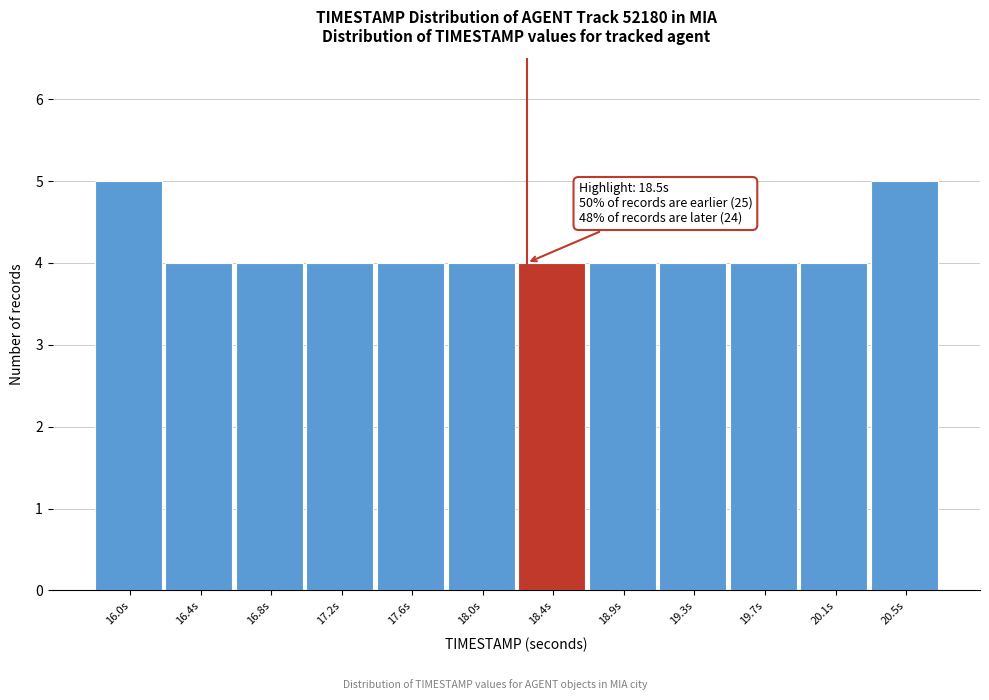

Reading left to right, what are all the values shown in this chart?

16.0s=5	16.4s=4	16.8s=4	17.2s=4	17.6s=4	18.0s=4	18.4s=4	18.9s=4	19.3s=4	19.7s=4	20.1s=4	20.5s=5